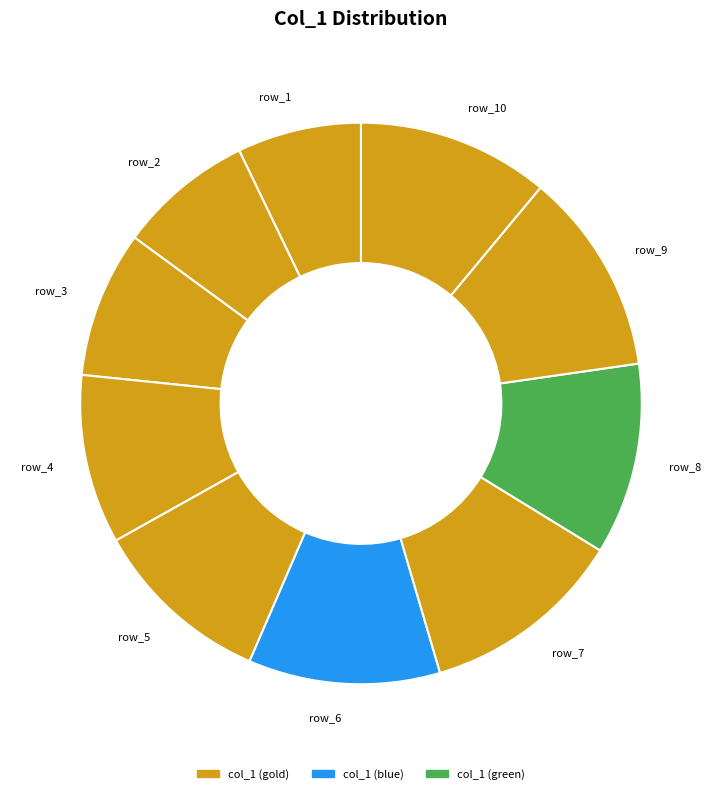

How many segments does this pie chart have?

10